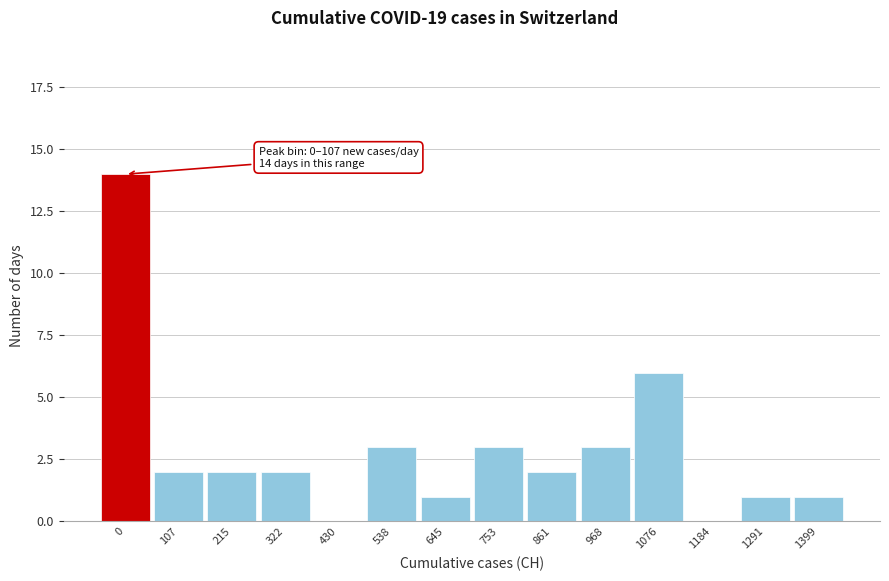

Reading left to right, extract all data points from this chart.

0=14	107=2	215=2	322=2	430=0	538=3	645=1	753=3	861=2	968=3	1076=6	1184=0	1291=1	1399=1